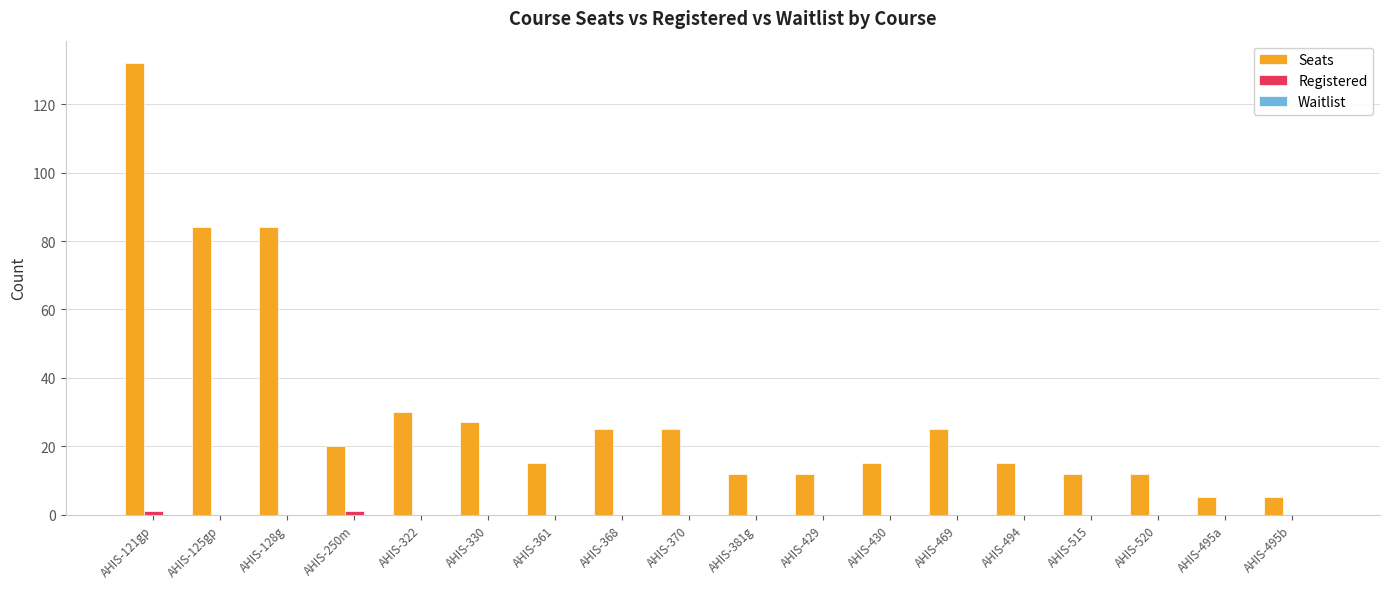

What is the total value across all series at AHIS-322?

30